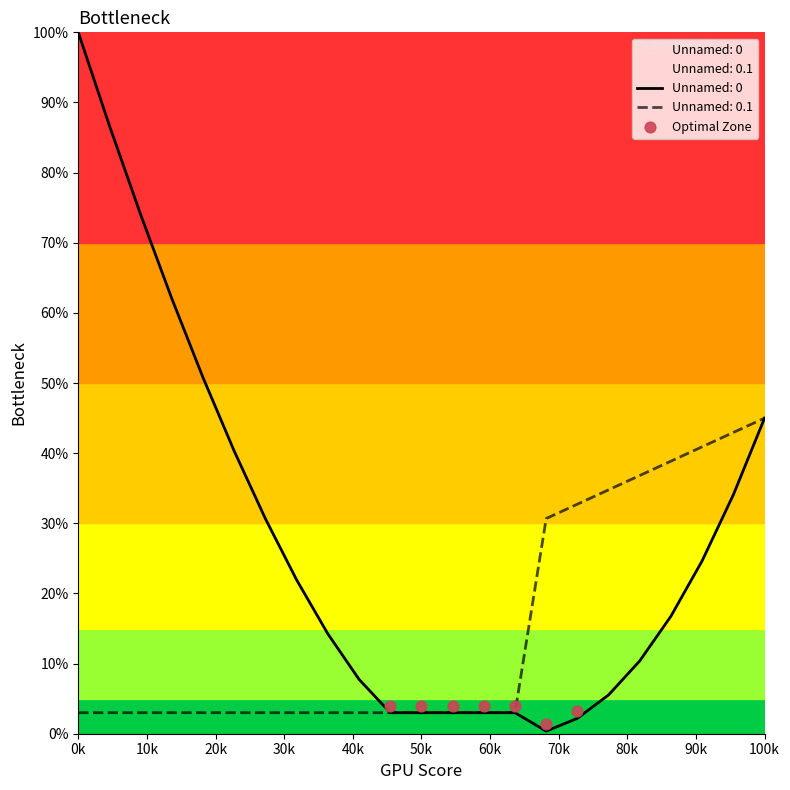

Which has a higher value, 60k or 40k?

40k